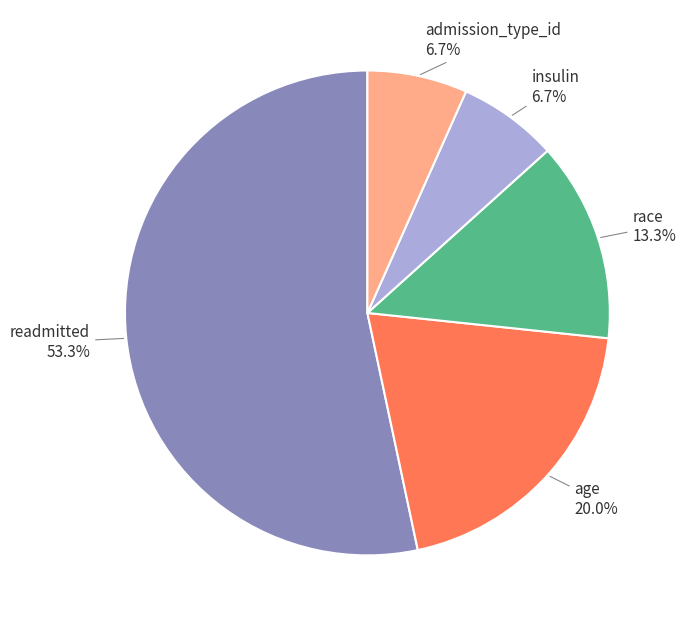

Which category has the biggest portion of the pie?

readmitted